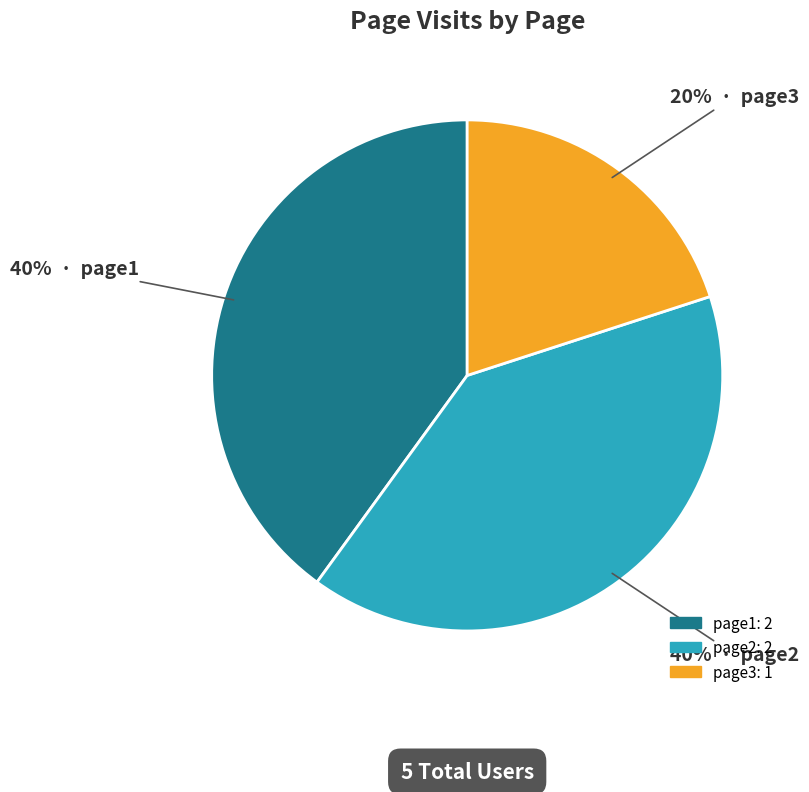

Is there a majority slice in this chart?

No